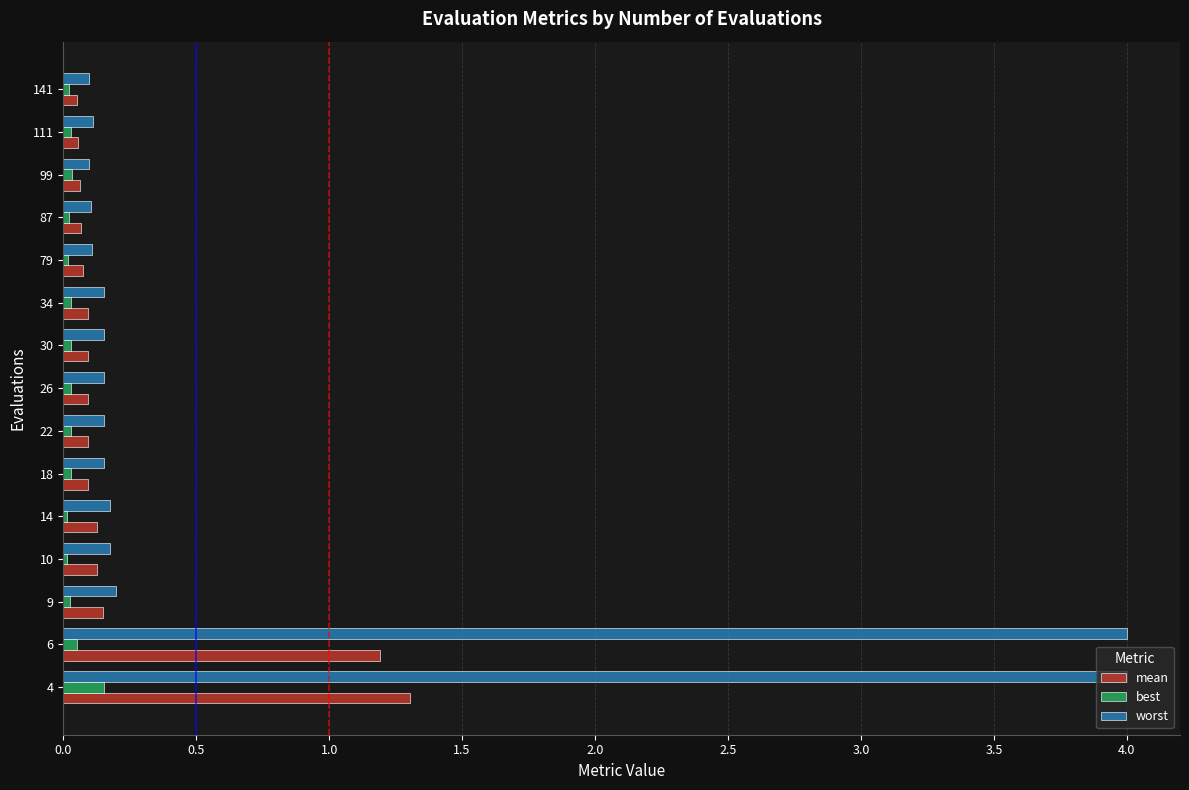

What are all the series names shown in the legend?

mean, best, worst